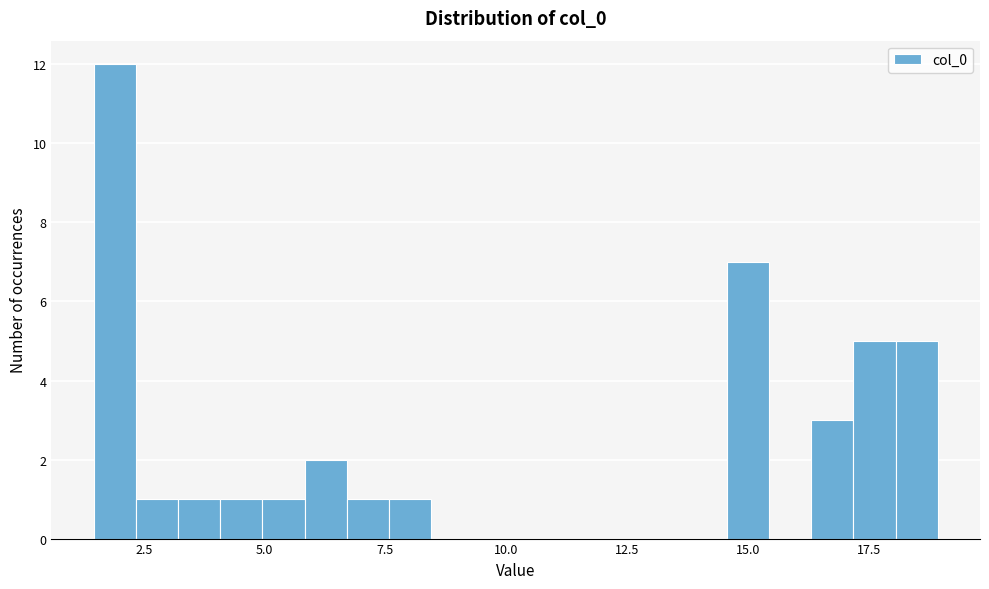

Around what value on the x-axis is the tallest bar? Give the approximate position of its centre, as read against the axis.

2.0